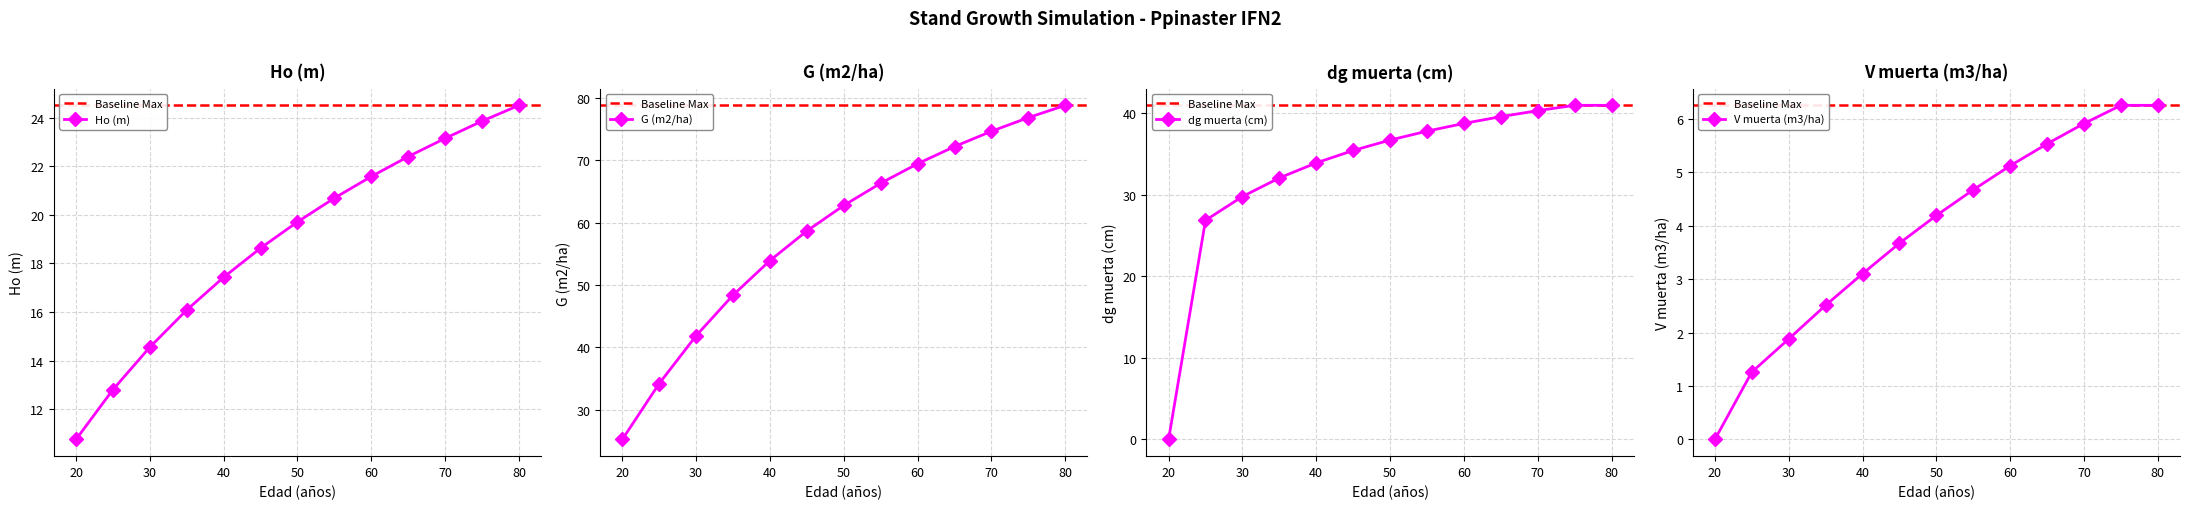

Which series has the largest total across all categories?

G (m2/ha)